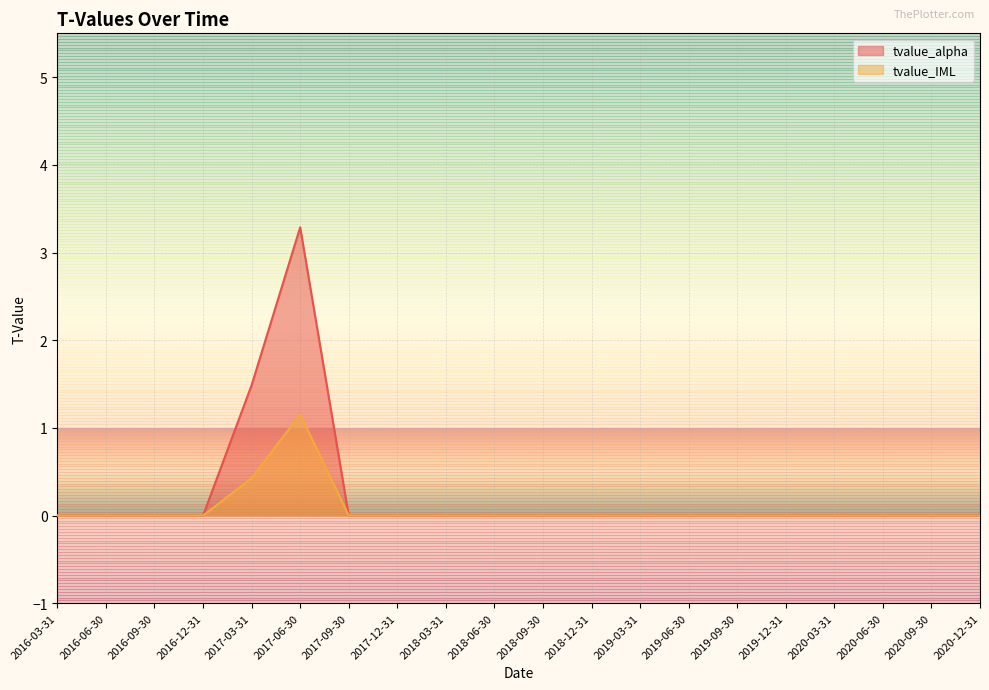

List the labels in order of tvalue_IML value, largest first.

2017-06-30, 2017-03-31, 2016-03-31, 2016-06-30, 2016-09-30, 2016-12-31, 2017-09-30, 2017-12-31, 2018-03-31, 2018-06-30, 2018-09-30, 2018-12-31, 2019-03-31, 2019-06-30, 2019-09-30, 2019-12-31, 2020-03-31, 2020-06-30, 2020-09-30, 2020-12-31